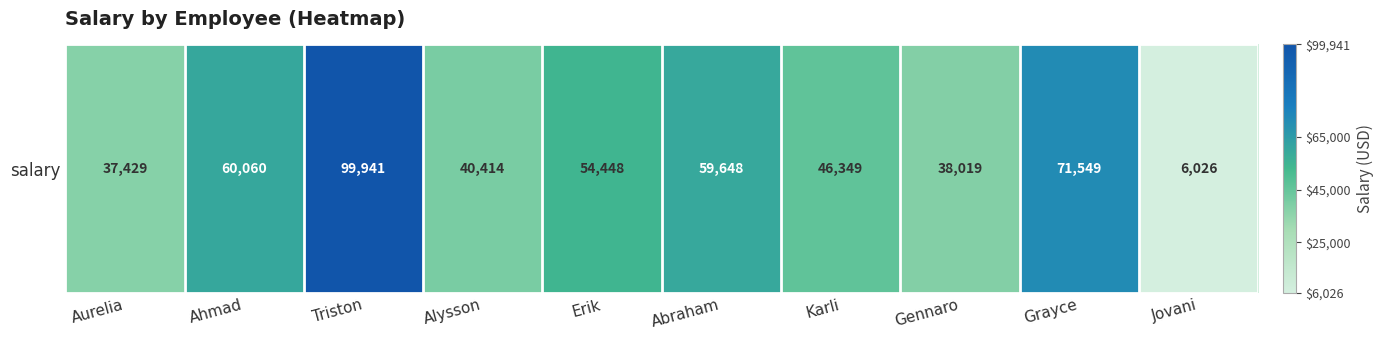

What is the average value?

51388